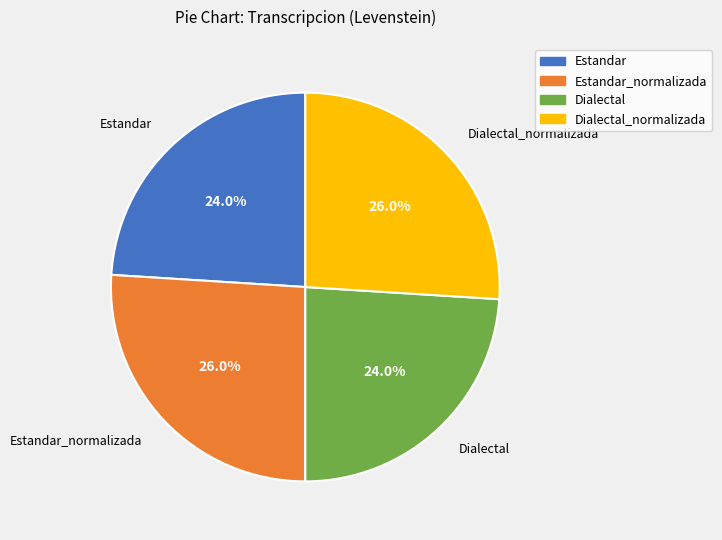

Count the number of slices in the pie.

4